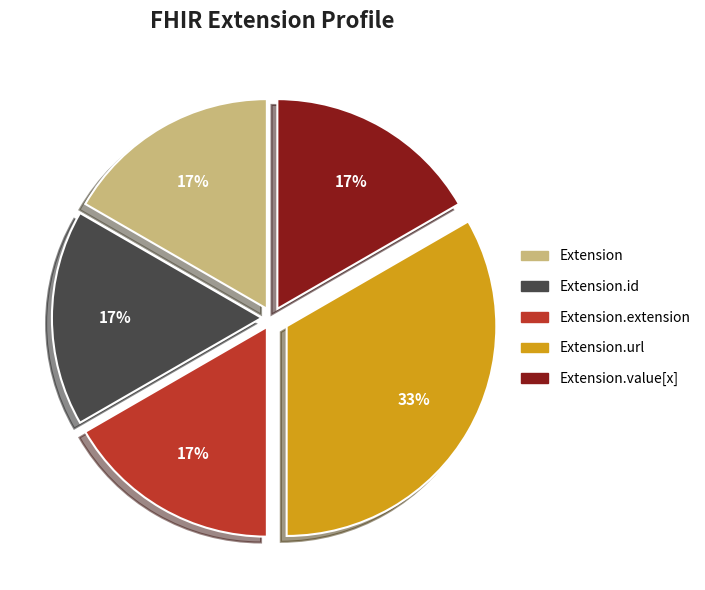

To the nearest percent, what is the average slice percentage?

20%